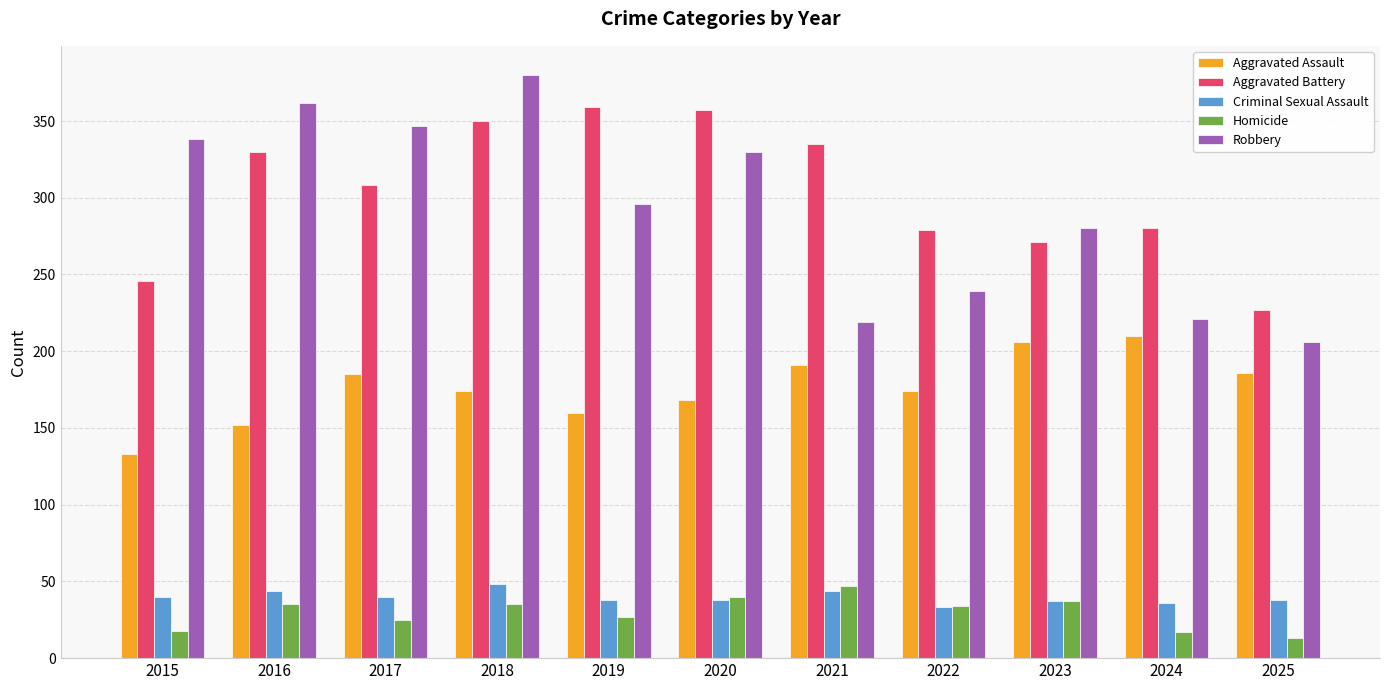

At which category does the chart reach its minimum across all series?

2025